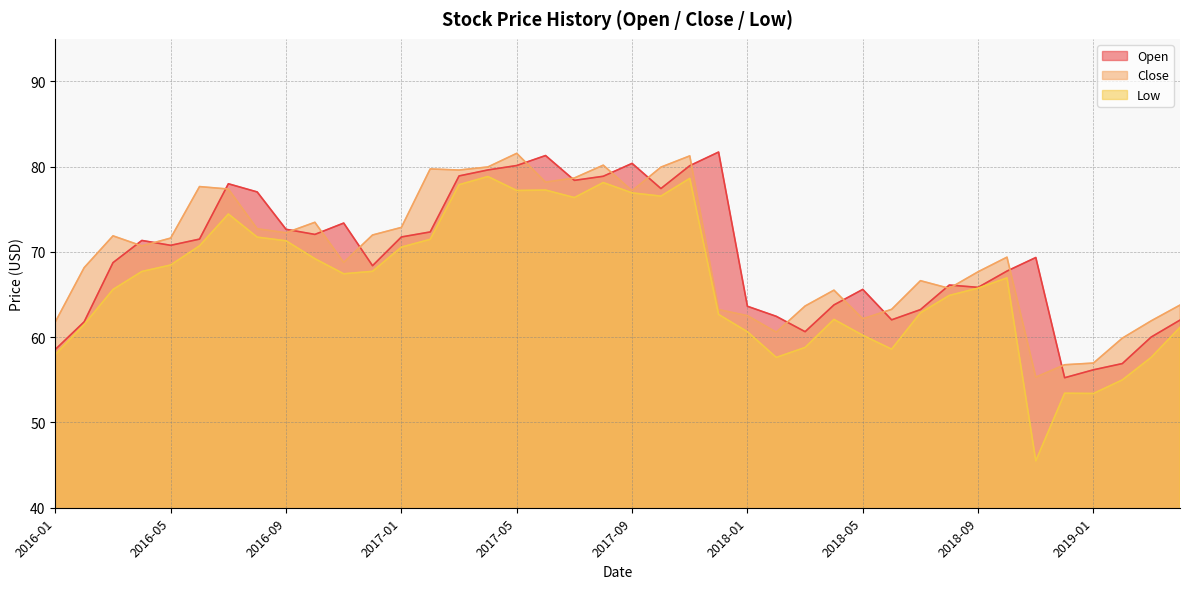

What is the label of the 10th point from the right?

2018-07